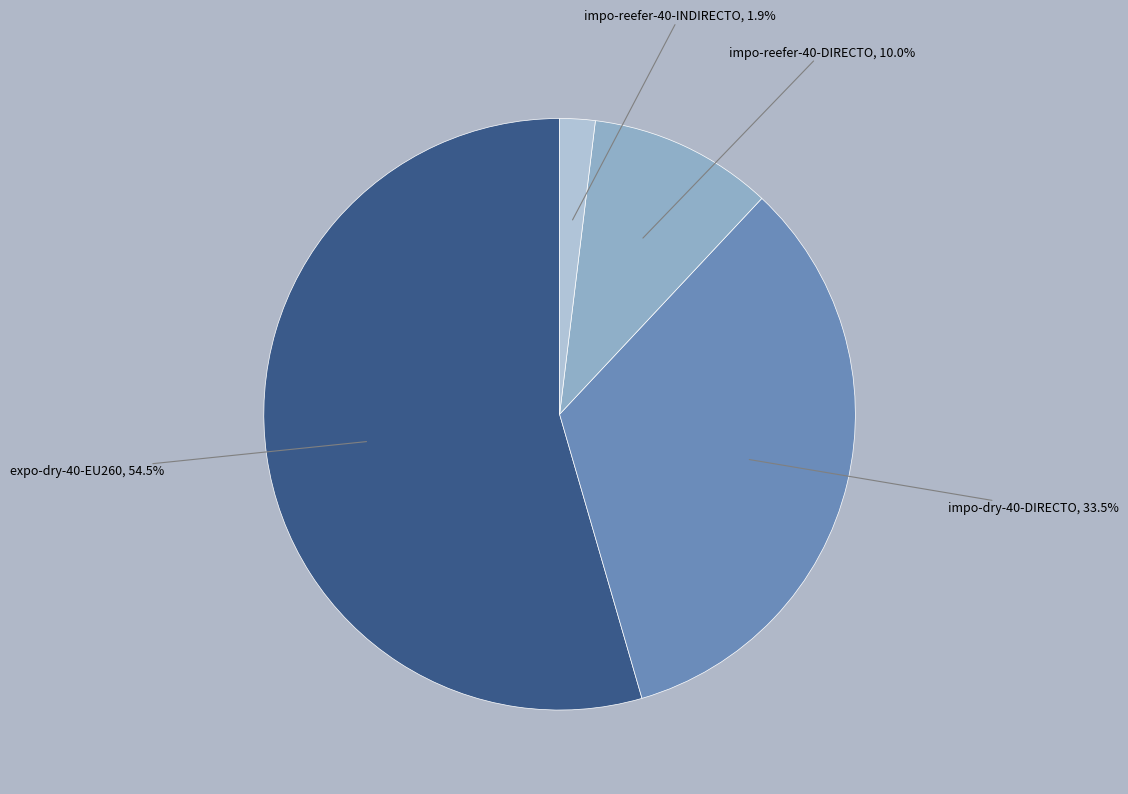

To the nearest percent, what is the average slice percentage?

25%